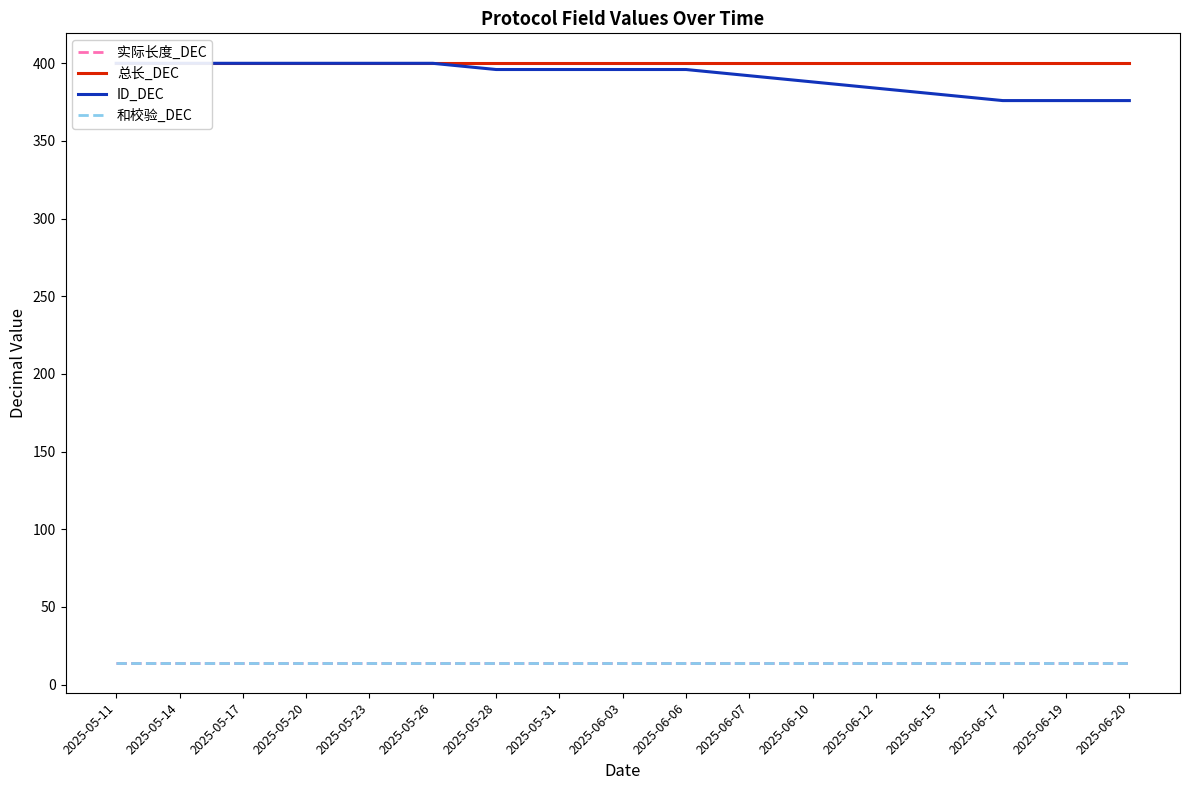

Reading left to right, what are all the values shown in this chart?

实际长度_DEC: 14	14	14	14	14	14	14	14	14	14	14	14	14	14	14	14	14
总长_DEC: 400	400	400	400	400	400	400	400	400	400	400	400	400	400	400	400	400
ID_DEC: 400	400	400	400	400	400	396	396	396	396	392	388	384	380	376	376	376
和校验_DEC: 14	14	14	14	14	14	14	14	14	14	14	14	14	14	14	14	14